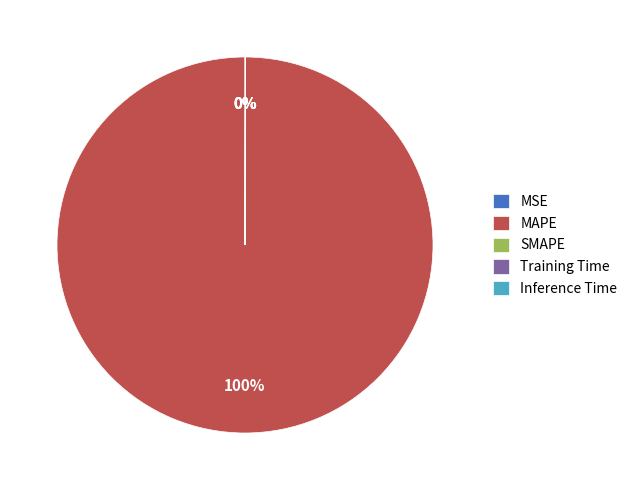

To the nearest percent, what is the average slice percentage?

20%